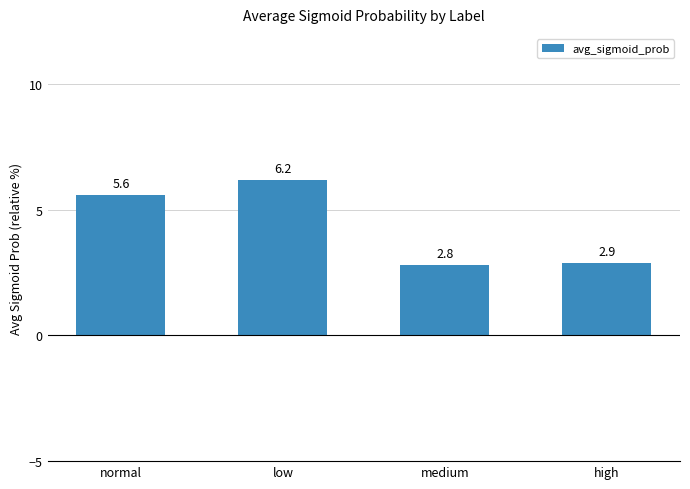

Approximately how many times larger is the value at medium compared to normal?

0.5